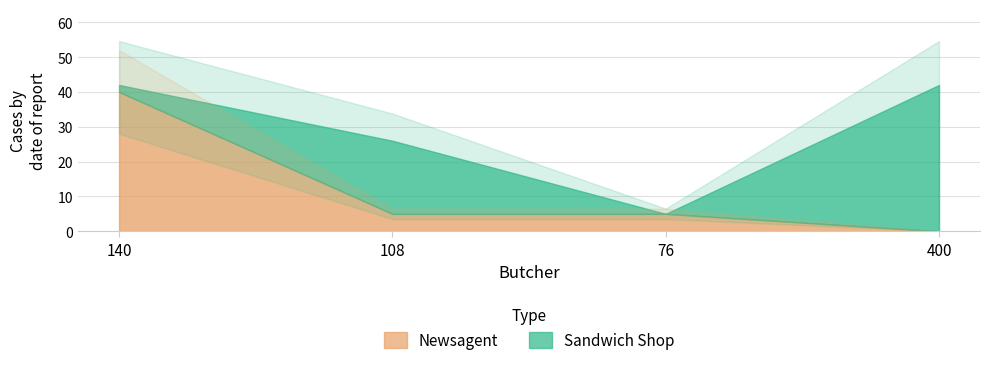

What is the difference between the Newsagent values at 140 and 108?

35